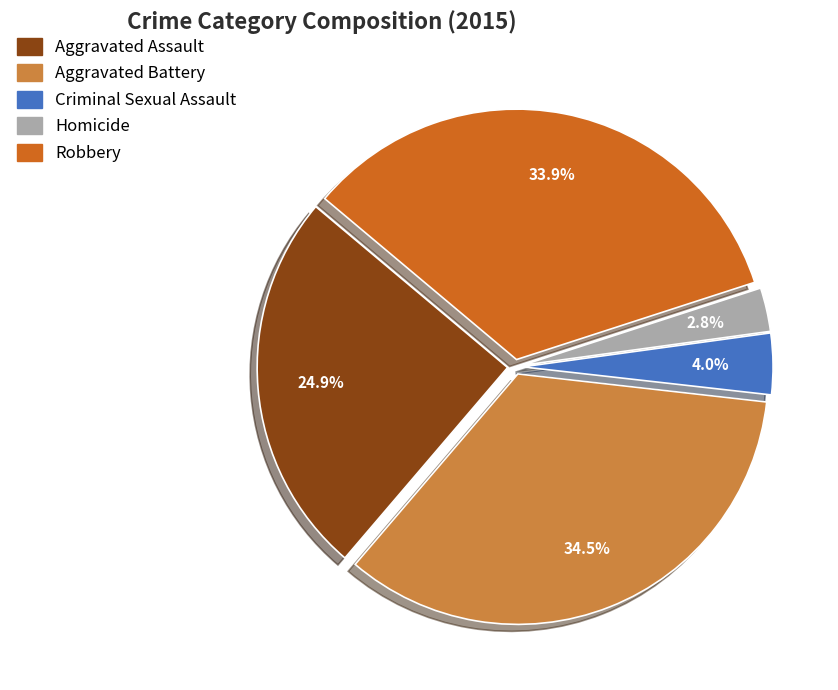

The Aggravated Assault slice represents 25% of the pie. True or false?

True